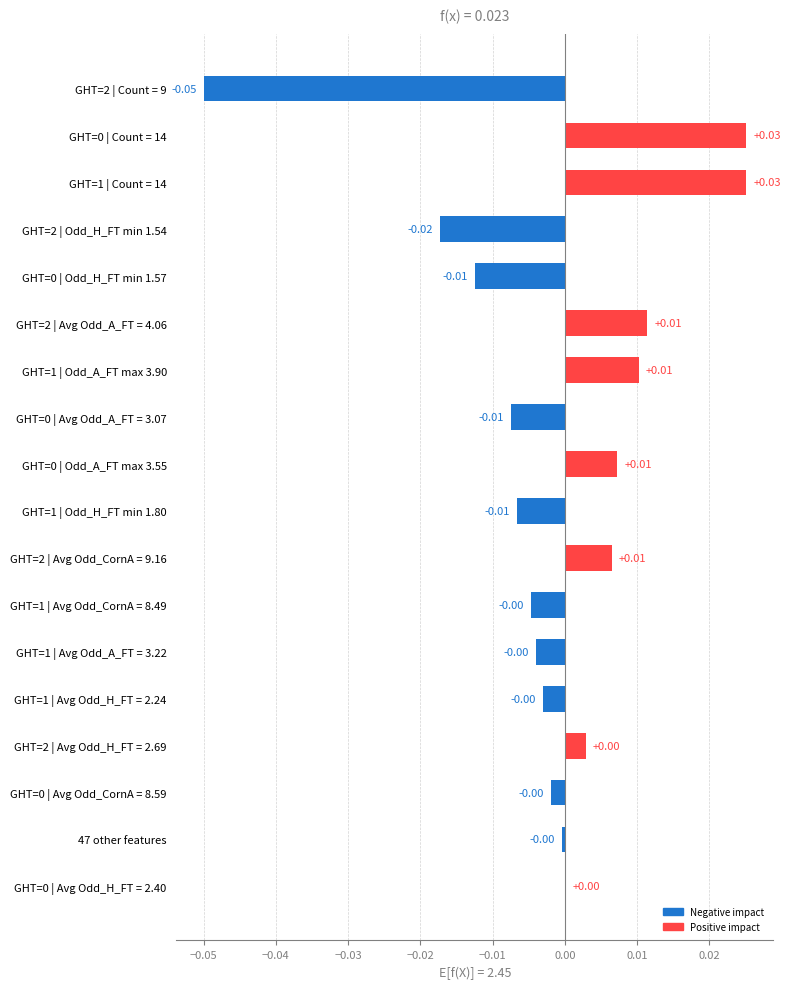

Which has a higher value, GHT=0 | Avg Odd_CornA = 8.59 or GHT=1 | Count = 14?

GHT=1 | Count = 14